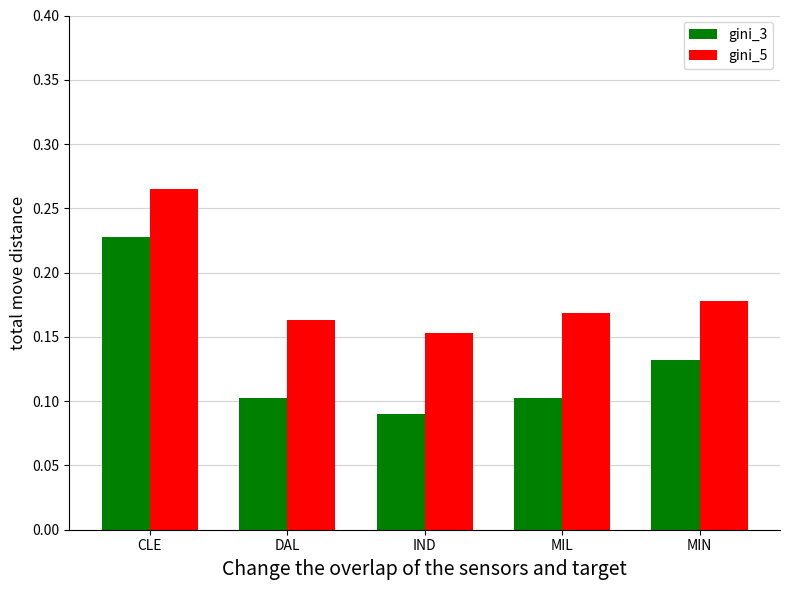

Where is gini_3 nearest to the value 0?

IND